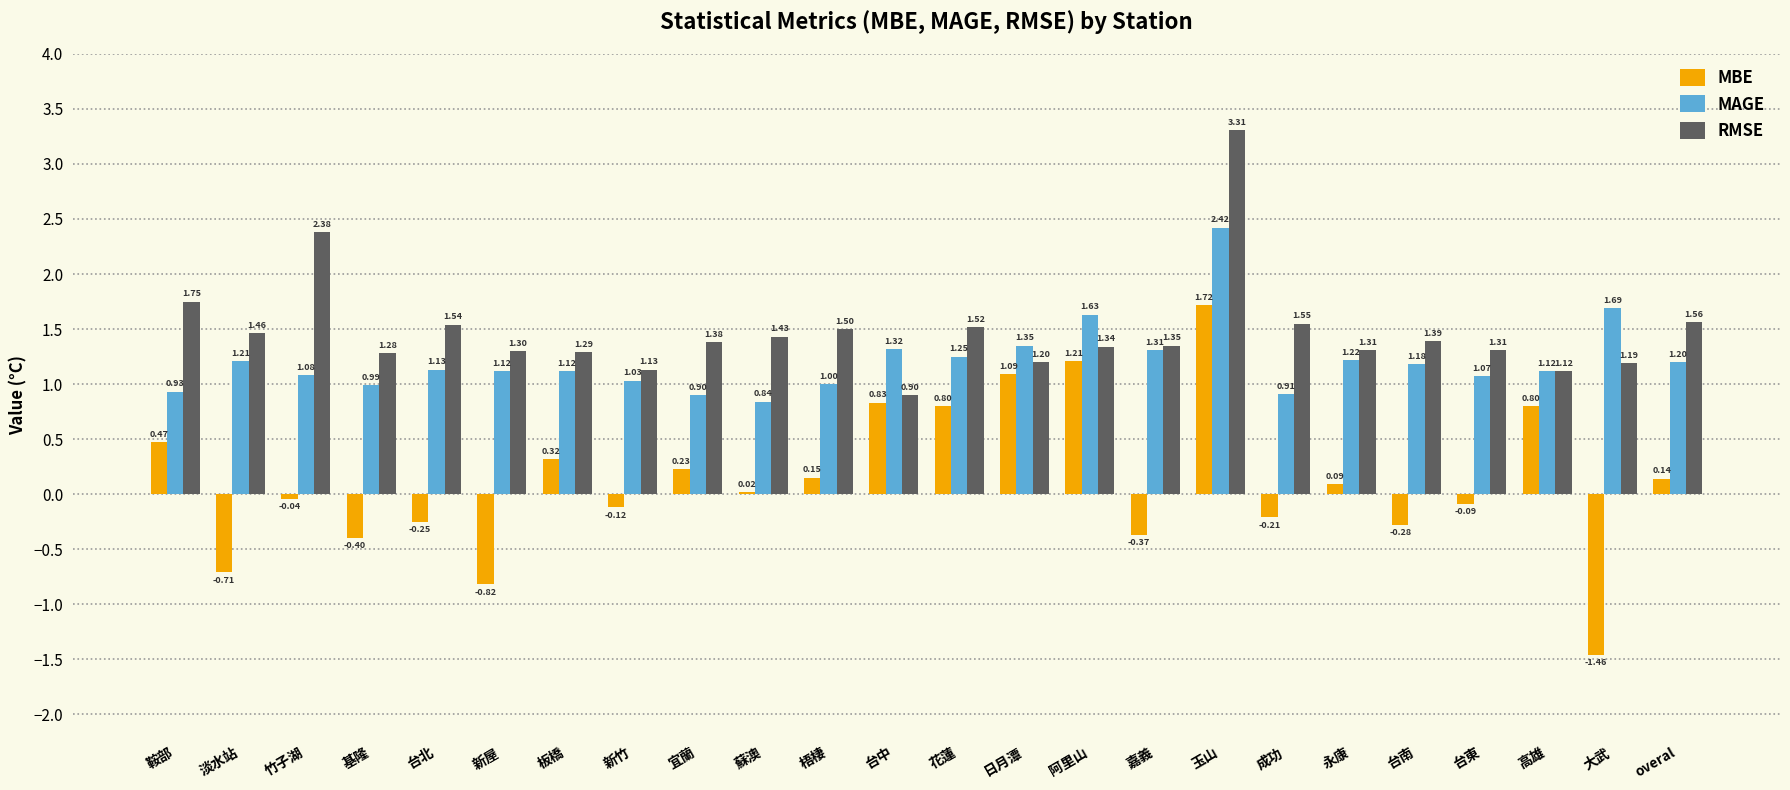

List the series in order of their peak value, lowest first.

MBE, MAGE, RMSE